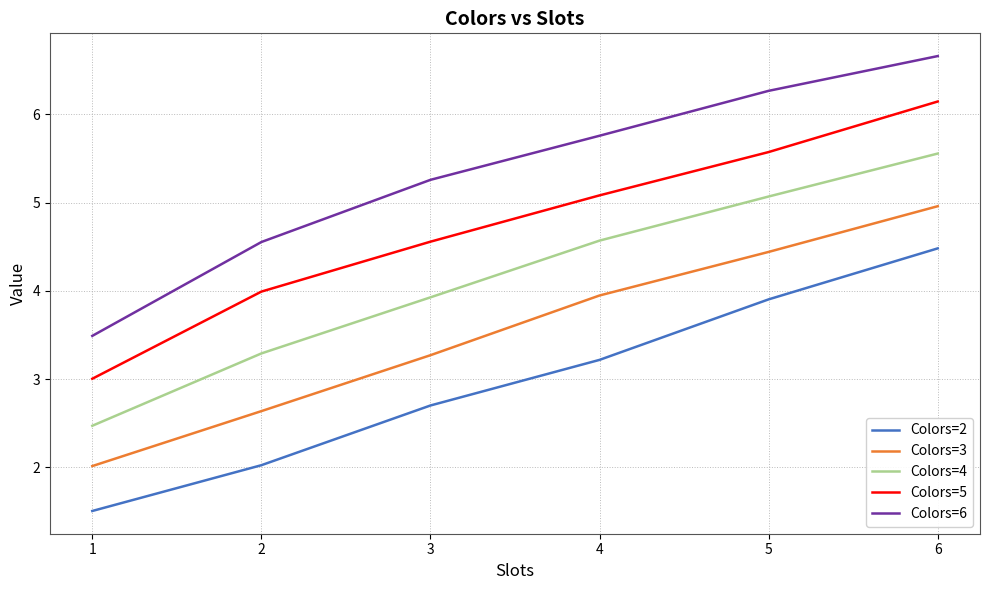

Which series has the widest spread of values?

Colors=6